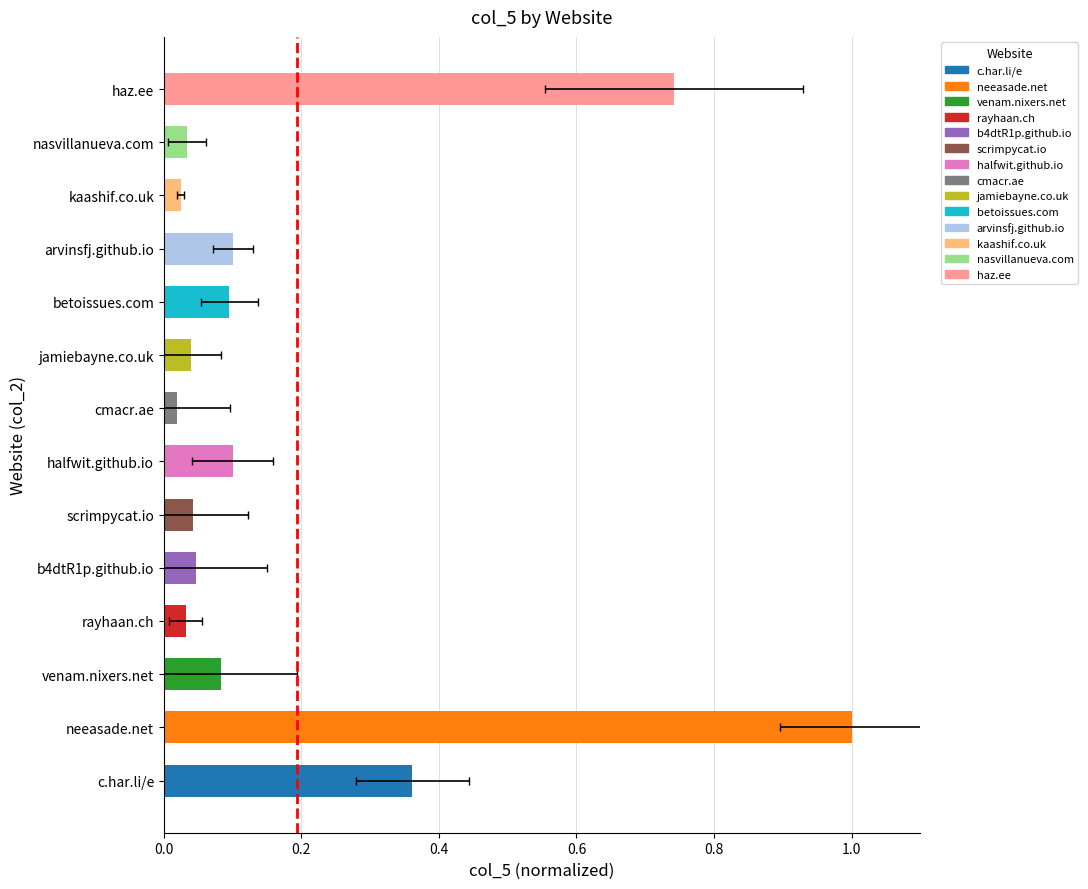

What is the change in value from c.har.li/e to venam.nixers.net?

-0.3